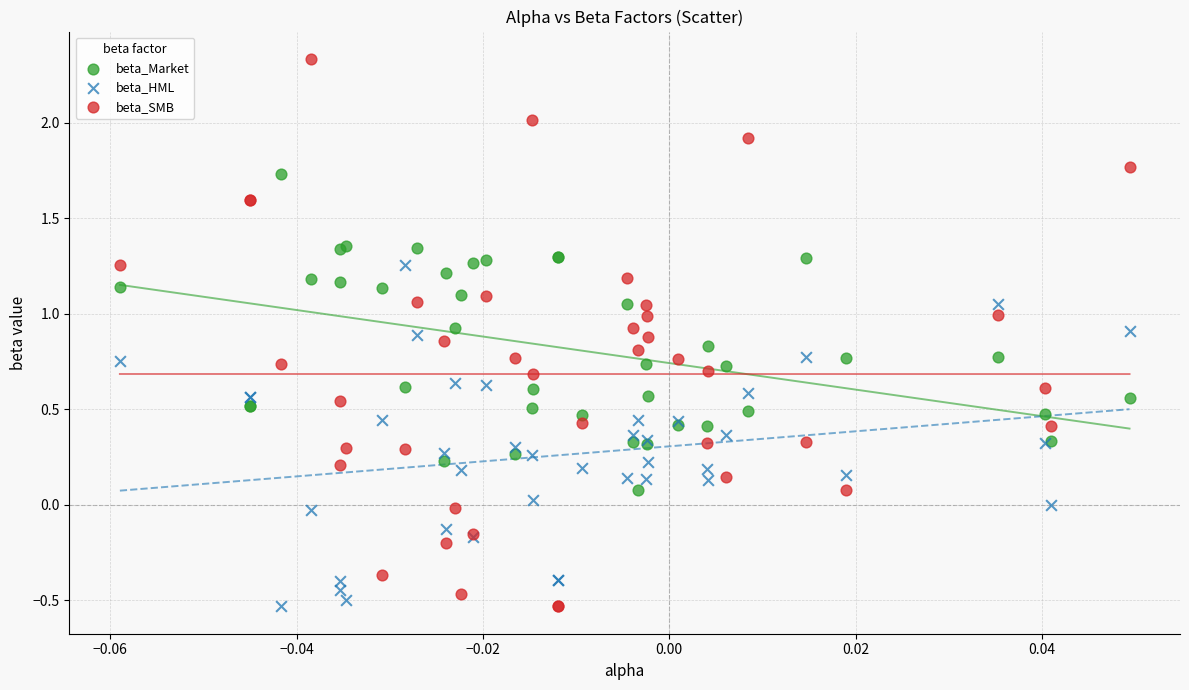

Which series has the largest Y range (max minus min)?

beta_SMB